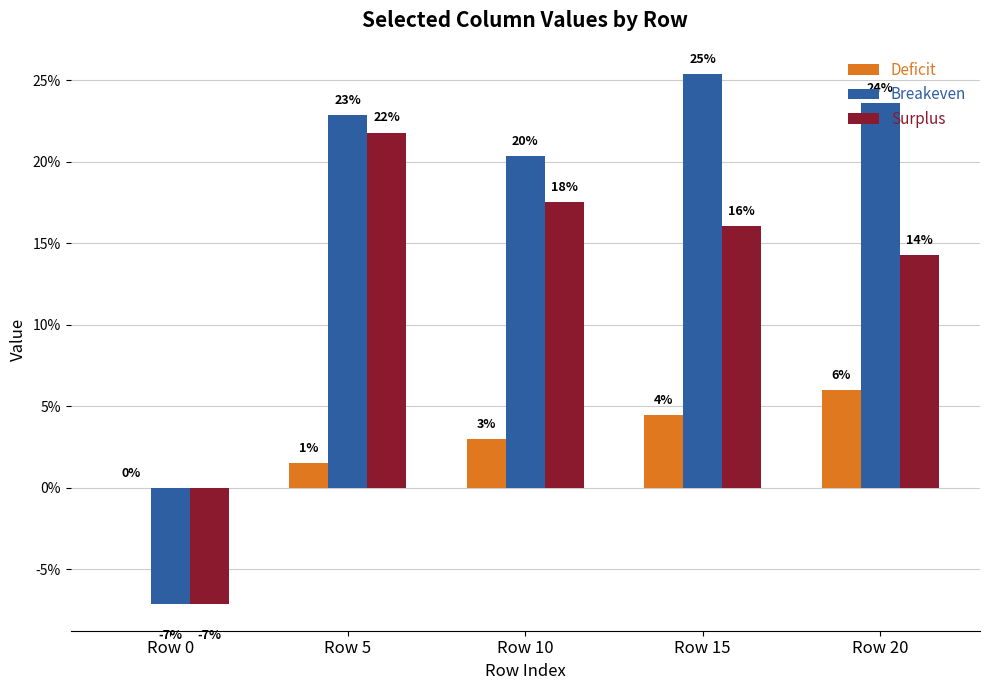

What is the difference between the maximum and second lowest values in the Surplus series?

0.1